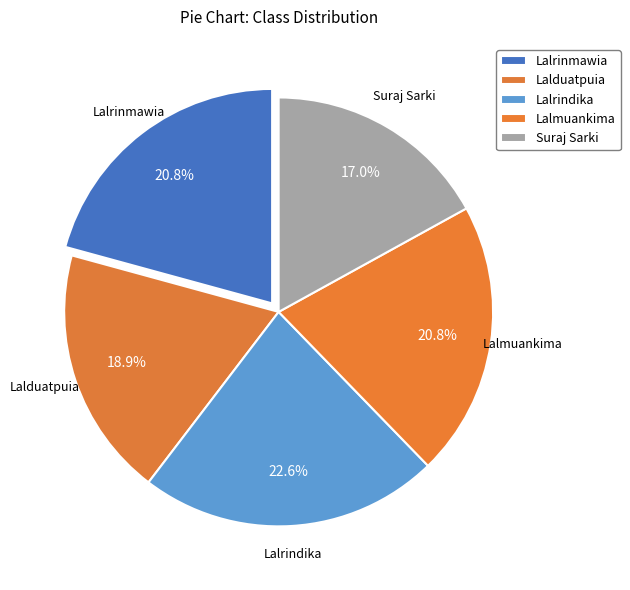

Is the sum of Lalduatpuia and Lalrindika greater than half?

No